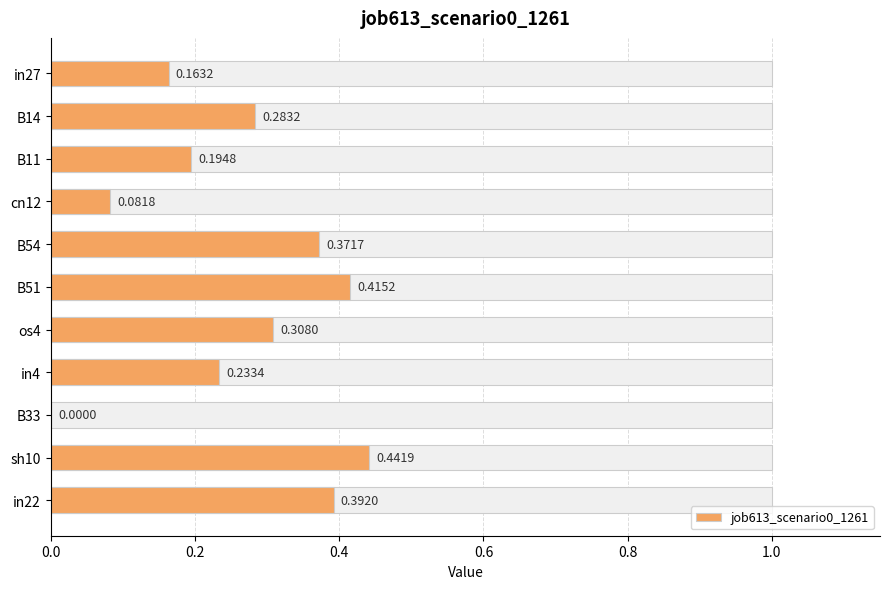

What is the value of the 3rd bar from the left?

0.2